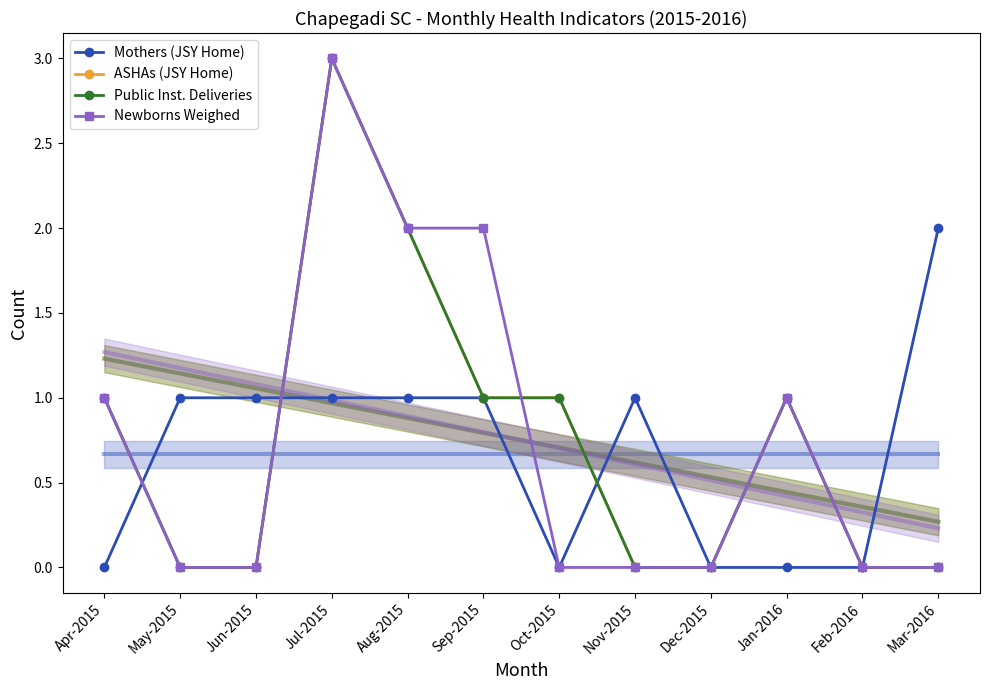

Is the value of Mothers (JSY Home) at Jul-2015 greater than the value of Public Inst. Deliveries at Oct-2015?

No